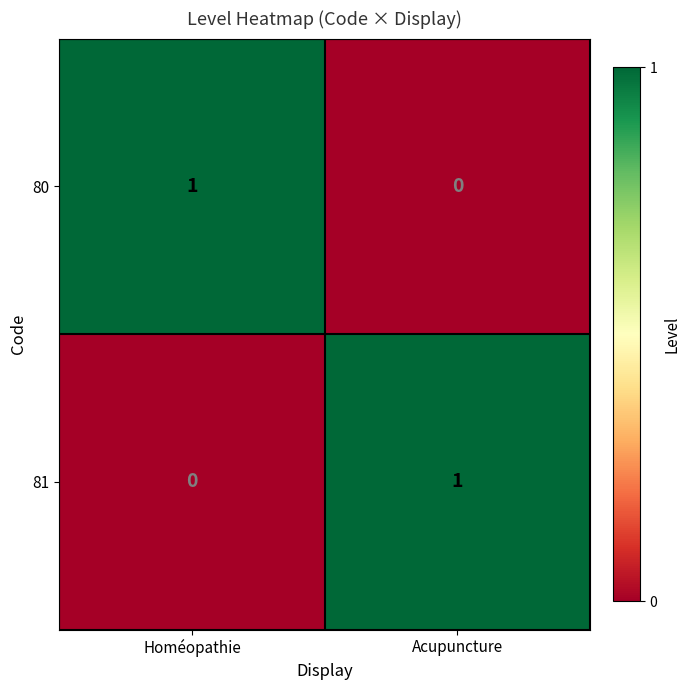

Is it true that 81 equals 2 at Acupuncture?

False